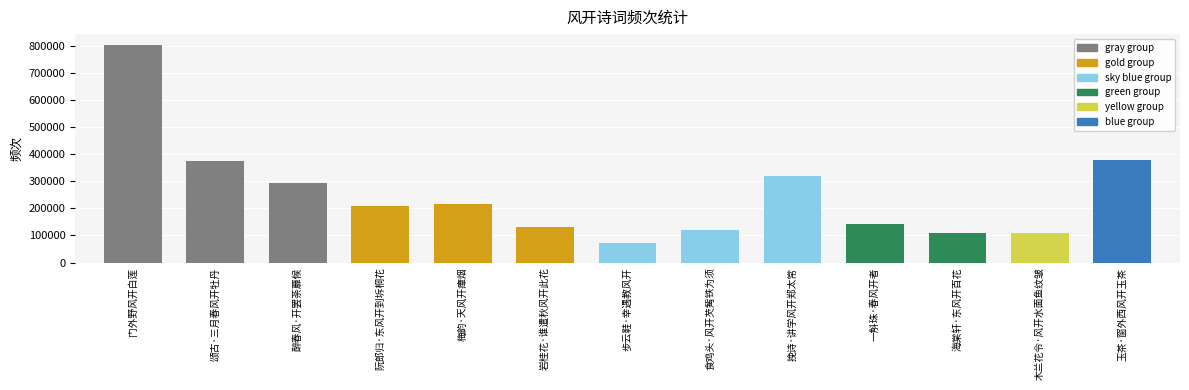

How many data points are less than 210083?

6